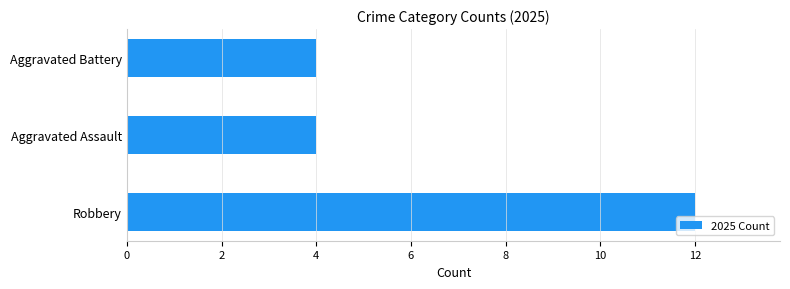

Are the bars grouped side by side (vs. stacked)?

No